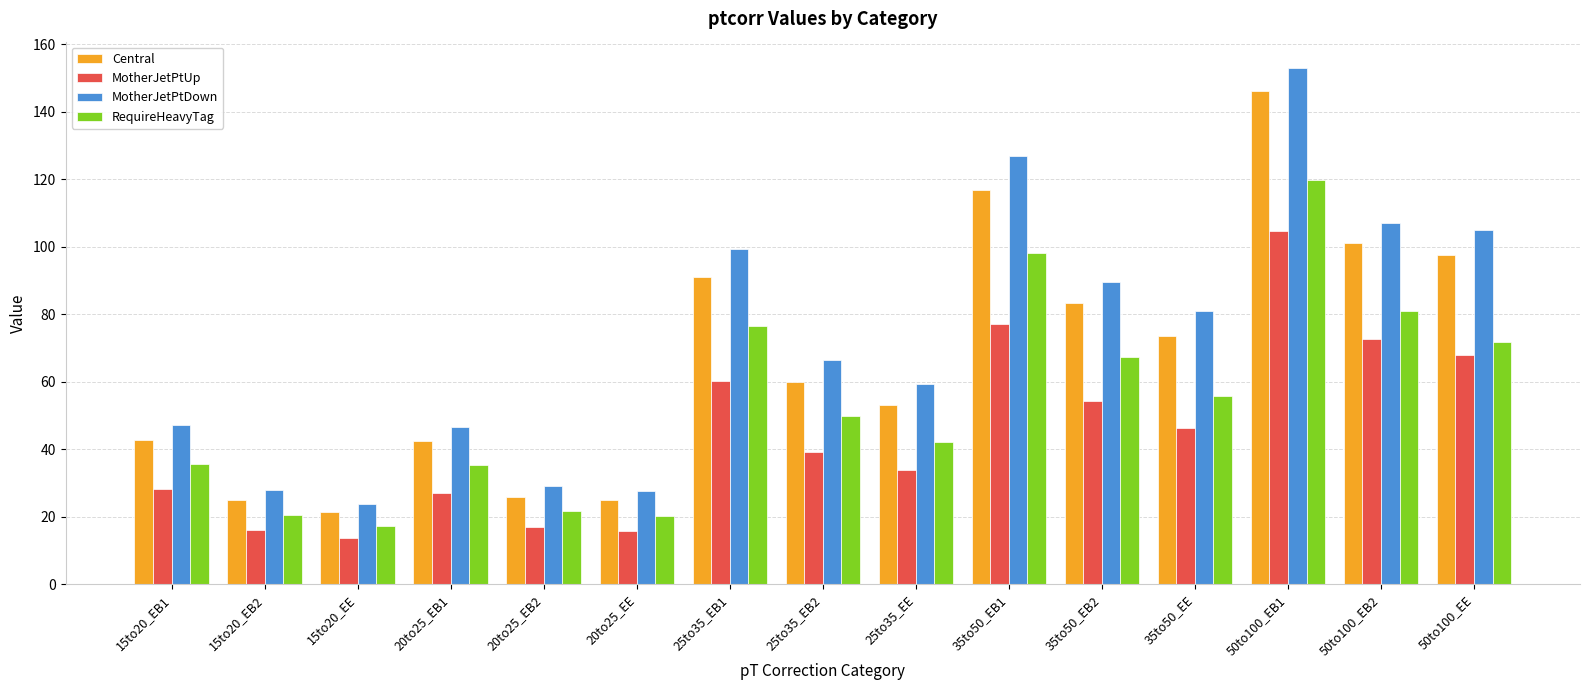

What is the greatest value displayed?

153.1